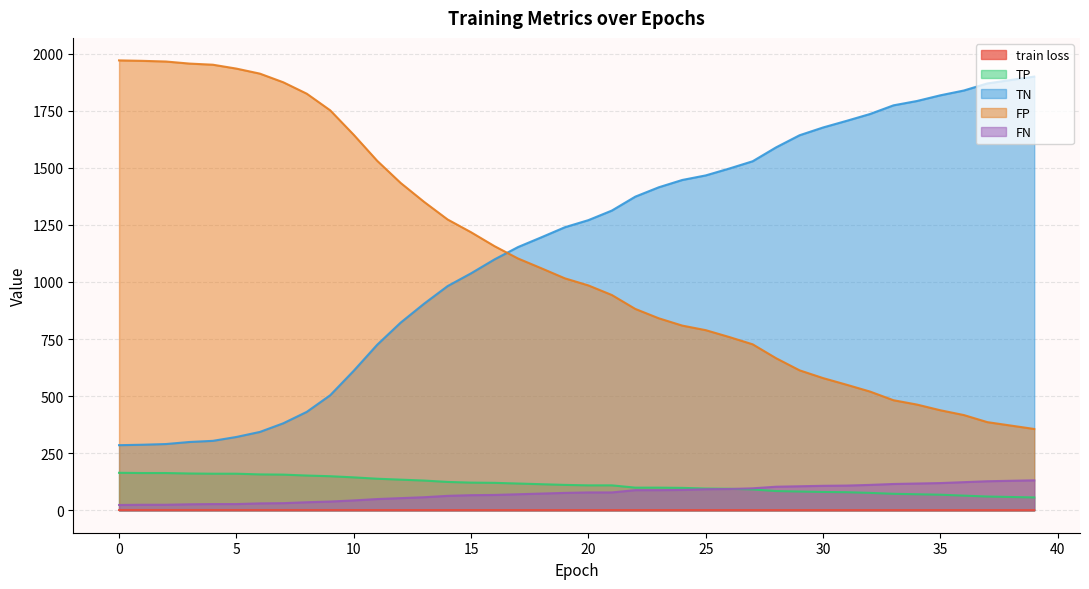

Reading right to left, what are all the values shown in this chart?

train loss: 39=0.6	38=0.6	37=0.6	36=0.6	35=0.6	34=0.6	33=0.6	32=0.6	31=0.6	30=0.6	29=0.6	28=0.6	27=0.6	26=0.7	25=0.7	24=0.7	23=0.7	22=0.7	21=0.7	20=0.7	19=0.7	18=0.7	17=0.7	16=0.7	15=0.8	14=0.8	13=0.8	12=0.8	11=0.8	10=0.8	9=0.8	8=0.9	7=0.9	6=0.9	5=0.9	4=0.9	3=1.0	2=1.0	1=1.0	0=1.0
TP: 39=56.0	38=58.0	37=60.0	36=64.0	35=68.0	34=70.0	33=72.0	32=76.0	31=79.0	30=80.0	29=82.0	28=84.0	27=91.0	26=94.0	25=95.0	24=98.0	23=99.0	22=99.0	21=109.0	20=109.0	19=111.0	18=114.0	17=117.0	16=120.0	15=121.0	14=124.0	13=130.0	12=134.0	11=138.0	10=144.0	9=149.0	8=152.0	7=156.0	6=157.0	5=160.0	4=160.0	3=161.0	2=163.0	1=163.0	0=164.0
TN: 39=1900.0	38=1885.0	37=1870.0	36=1839.0	35=1818.0	34=1793.0	33=1774.0	32=1736.0	31=1706.0	30=1677.0	29=1643.0	28=1590.0	27=1529.0	26=1497.0	25=1467.0	24=1447.0	23=1415.0	22=1374.0	21=1313.0	20=1271.0	19=1240.0	18=1196.0	17=1153.0	16=1099.0	15=1038.0	14=982.0	13=905.0	12=822.0	11=725.0	10=611.0	9=504.0	8=431.0	7=381.0	6=343.0	5=321.0	4=304.0	3=299.0	2=290.0	1=287.0	0=285.0
FP: 39=356.0	38=371.0	37=386.0	36=417.0	35=438.0	34=463.0	33=482.0	32=520.0	31=550.0	30=579.0	29=613.0	28=666.0	27=727.0	26=759.0	25=789.0	24=809.0	23=841.0	22=882.0	21=943.0	20=985.0	19=1016.0	18=1060.0	17=1103.0	16=1157.0	15=1218.0	14=1274.0	13=1351.0	12=1434.0	11=1531.0	10=1645.0	9=1752.0	8=1825.0	7=1875.0	6=1913.0	5=1935.0	4=1952.0	3=1957.0	2=1966.0	1=1969.0	0=1971.0
FN: 39=131.0	38=129.0	37=127.0	36=123.0	35=119.0	34=117.0	33=115.0	32=111.0	31=108.0	30=107.0	29=105.0	28=103.0	27=96.0	26=93.0	25=92.0	24=89.0	23=88.0	22=88.0	21=78.0	20=78.0	19=76.0	18=73.0	17=70.0	16=67.0	15=66.0	14=63.0	13=57.0	12=53.0	11=49.0	10=43.0	9=38.0	8=35.0	7=31.0	6=30.0	5=27.0	4=27.0	3=26.0	2=24.0	1=24.0	0=23.0